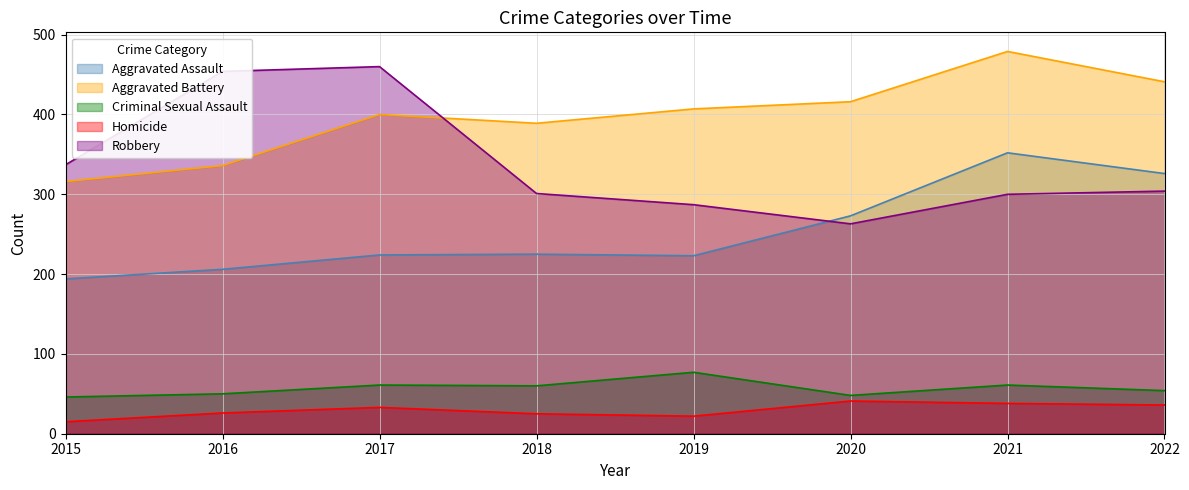

Between which two adjacent categories do Robbery and Aggravated Battery first intersect?

2017 and 2018